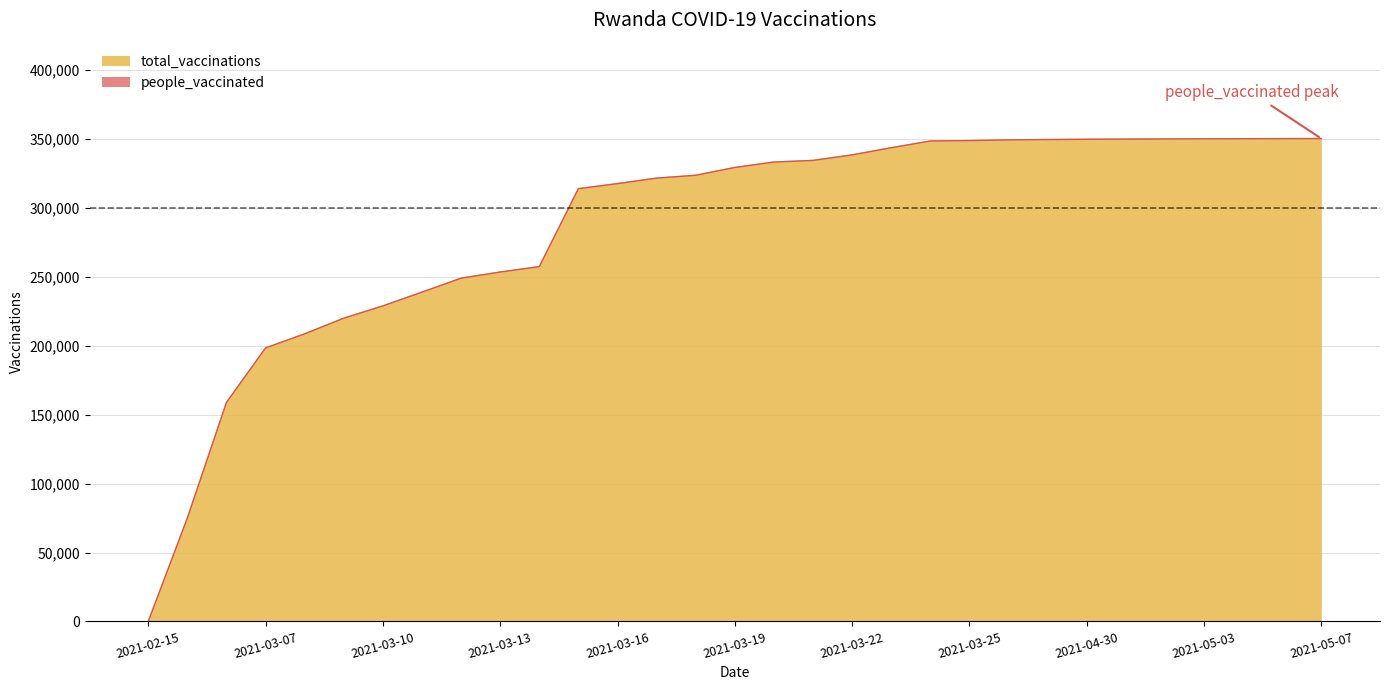

What value does the people_vaccinated series have at 2021-03-16, to the nearest 50?

317700